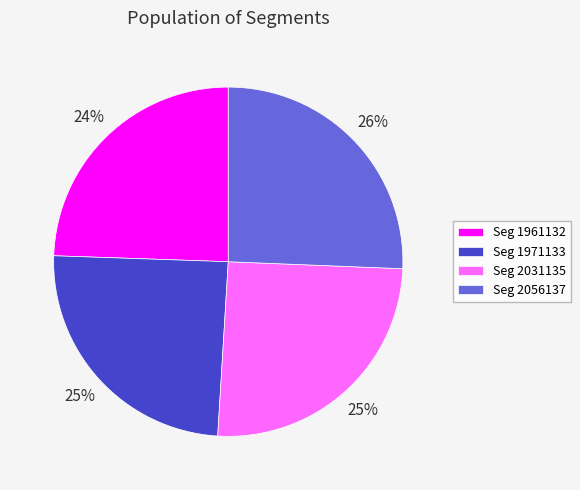

Is the sum of Seg 1971133 and Seg 1961132 greater than half?

No